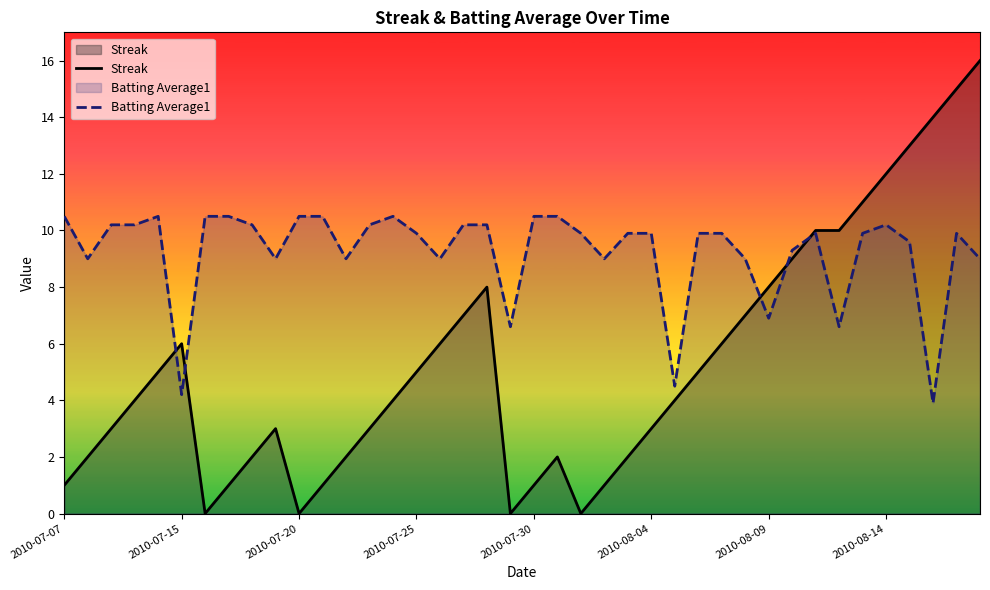

Which series has the widest spread of values?

Streak